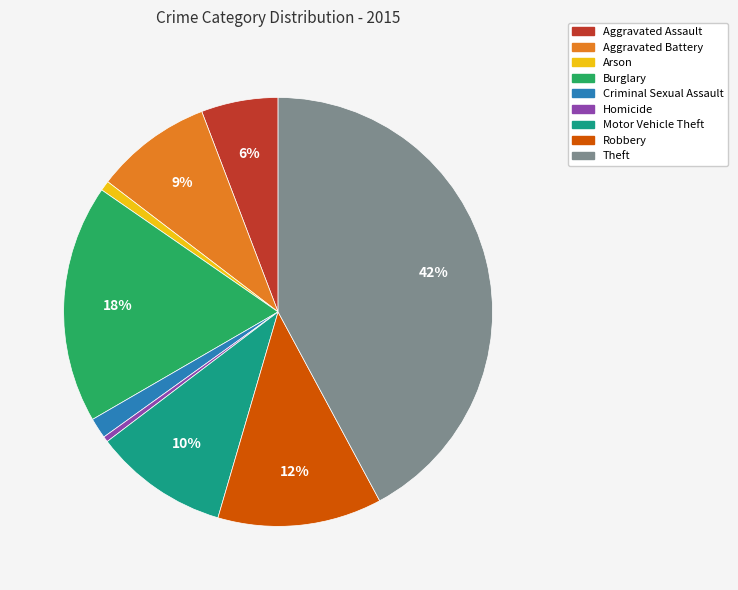

To the nearest percent, what is the combined percentage of Arson and Aggravated Battery?

10%